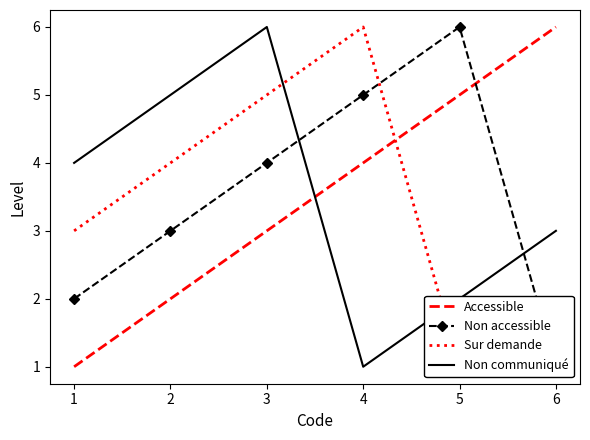

Reading left to right, list all the values displayed in this chart.

Accessible: 1	2	3	4	5	6
Non accessible: 2	3	4	5	6	1
Sur demande: 3	4	5	6	1	2
Non communiqué: 4	5	6	1	2	3